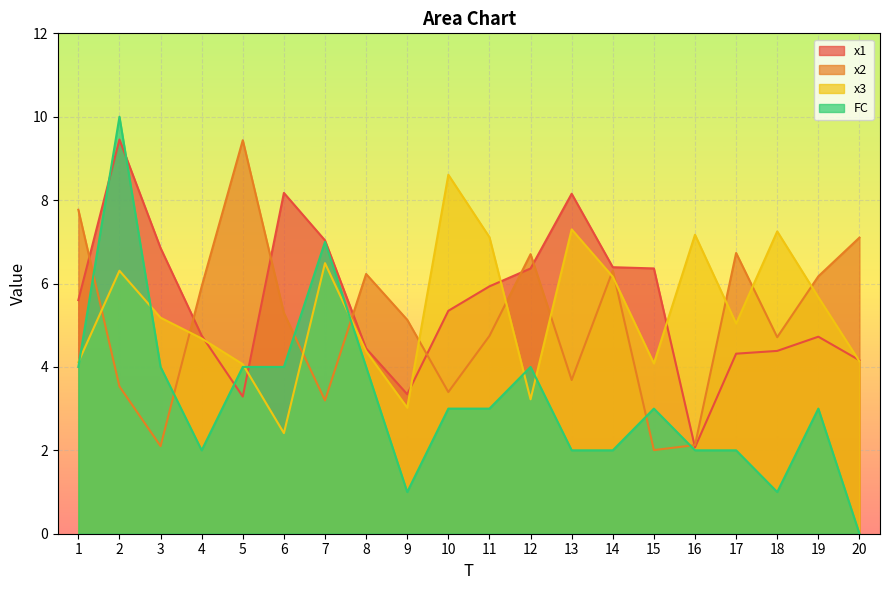

Which series has the largest range (max minus min)?

FC